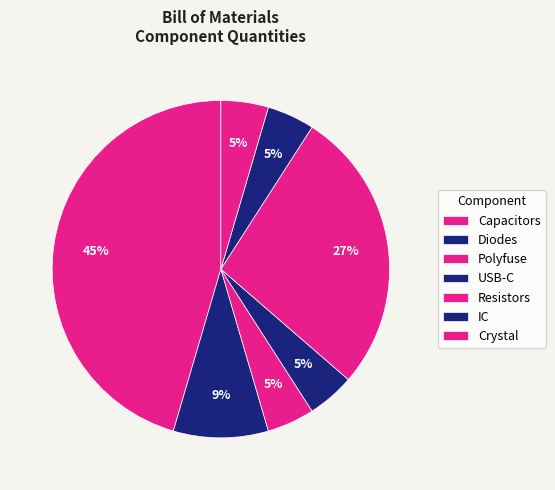

Count the number of slices in the pie.

7